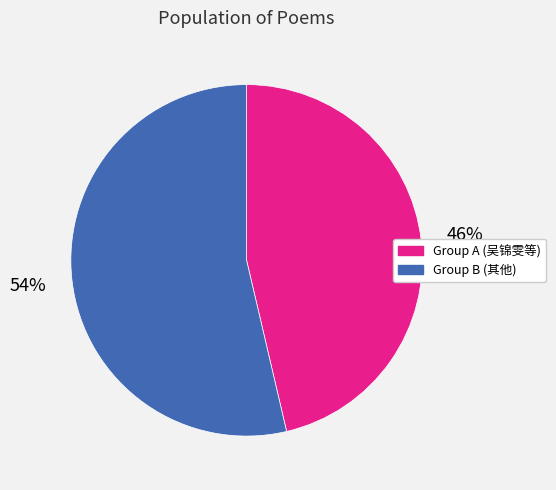

Is there a majority slice in this chart?

Yes